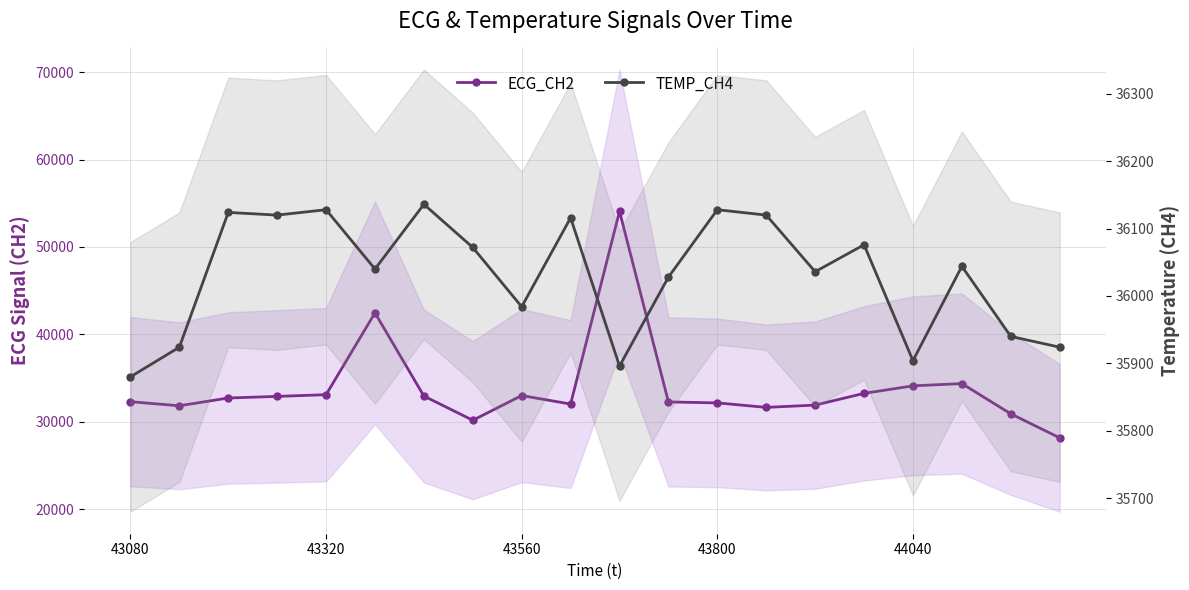

Reading left to right, list all the values displayed in this chart.

ECG_CH2: 32288	31824	32712	32896	33092	42456	32936	30164	32992	32020	54080	32264	32152	31640	31900	33244	34104	34362	30900	28156
TEMP_CH4: 35880	35924	36124	36120	36128	36040	36136	36072	35984	36116	35896	36028	36128	36120	36036	36076	35904	36044	35940	35924